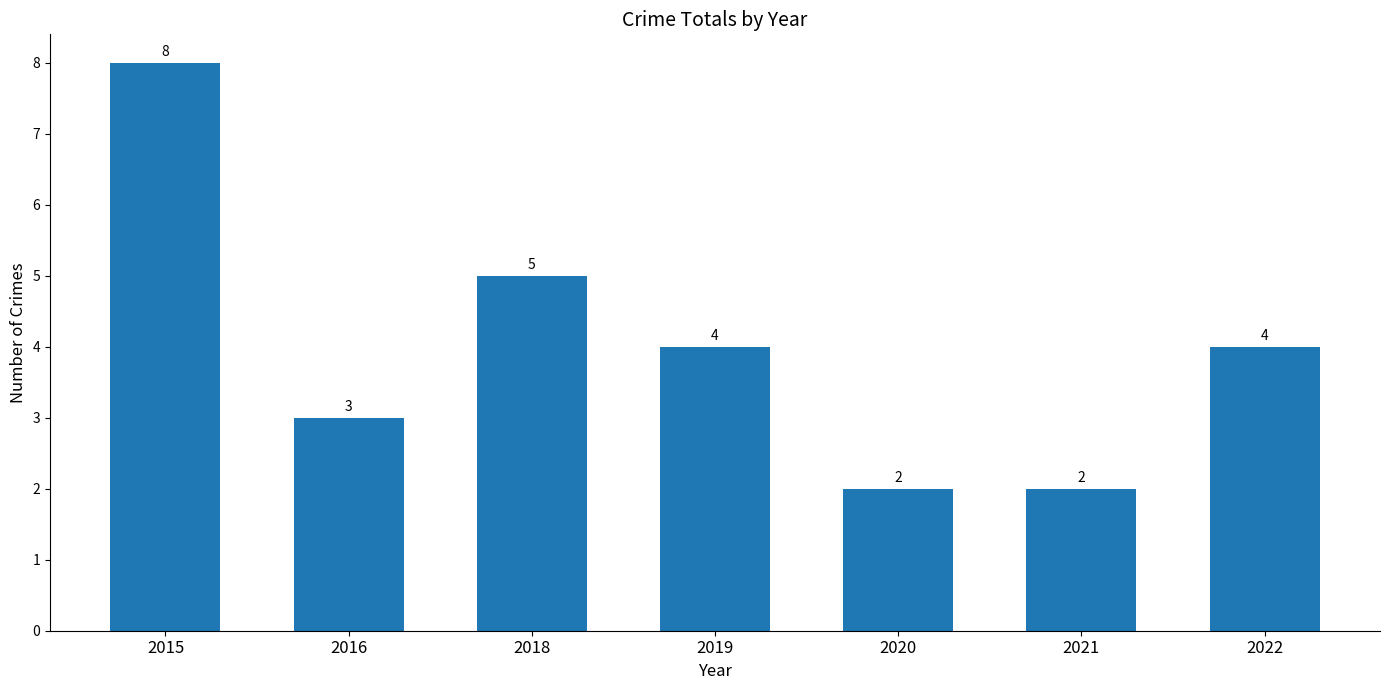

What is the change in value from 2016 to 2018?

+2